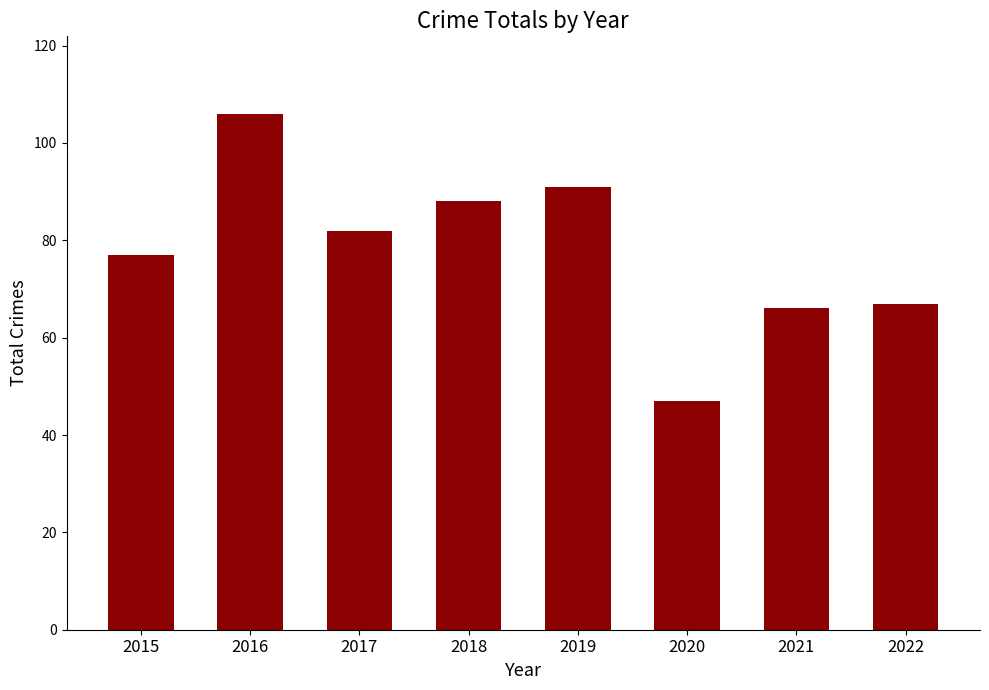

Reading right to left, extract all data points from this chart.

67	66	47	91	88	82	106	77